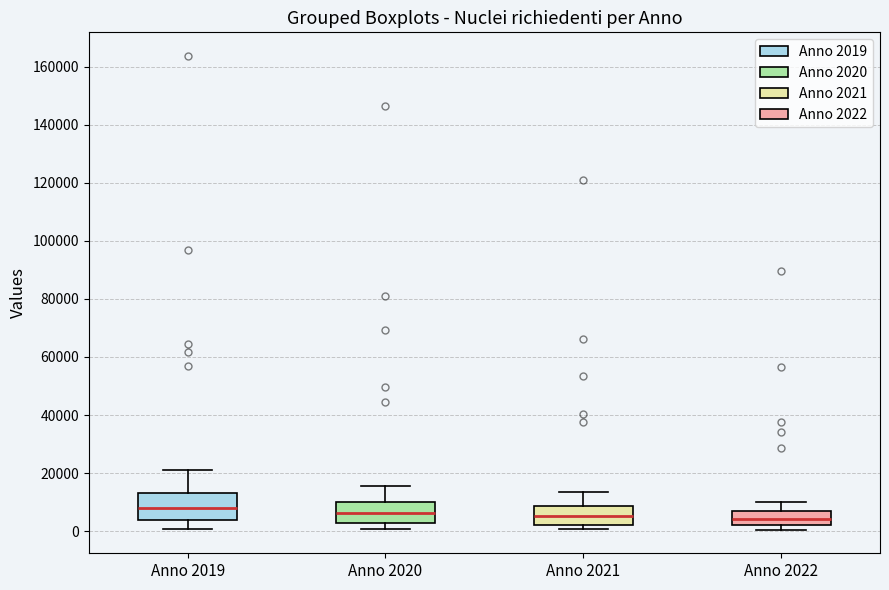

Reading left to right, read every box against the y-axis: the position of its median line, the range the box covers, and the ends of its whiskers. The values are not printed on the chart, so give them approximately, as read against the axis.

Anno 2019: median 8000, box 4000 to 14000, whiskers 0 to 20000
Anno 2020: median 6000, box 2000 to 10000, whiskers 0 to 16000
Anno 2021: median 6000, box 2000 to 8000, whiskers 0 to 14000
Anno 2022: median 4000, box 2000 to 6000, whiskers 0 to 10000